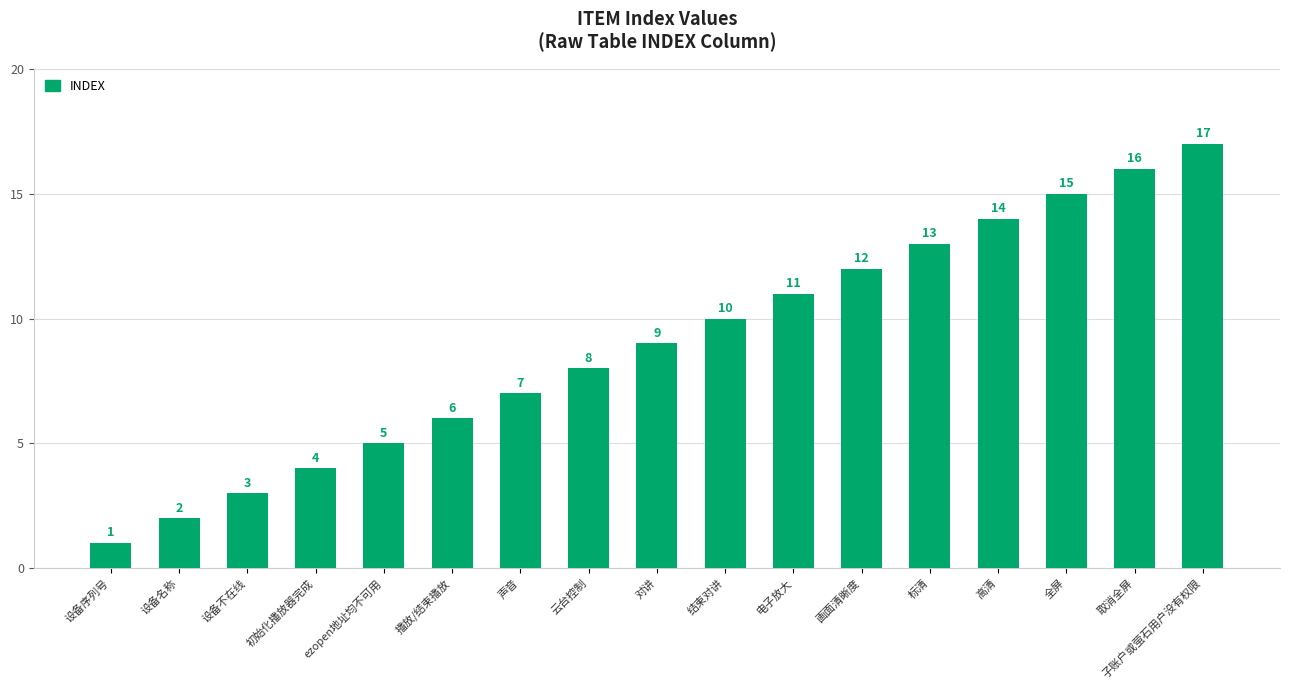

Reading left to right, extract all data points from this chart.

1	2	3	4	5	6	7	8	9	10	11	12	13	14	15	16	17